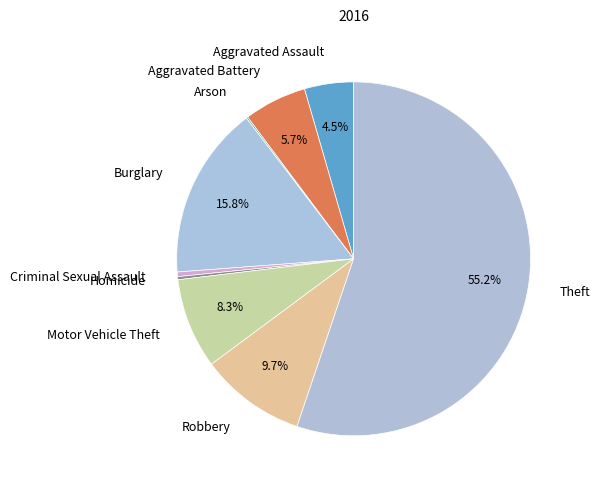

Which category accounts for the majority?

Theft